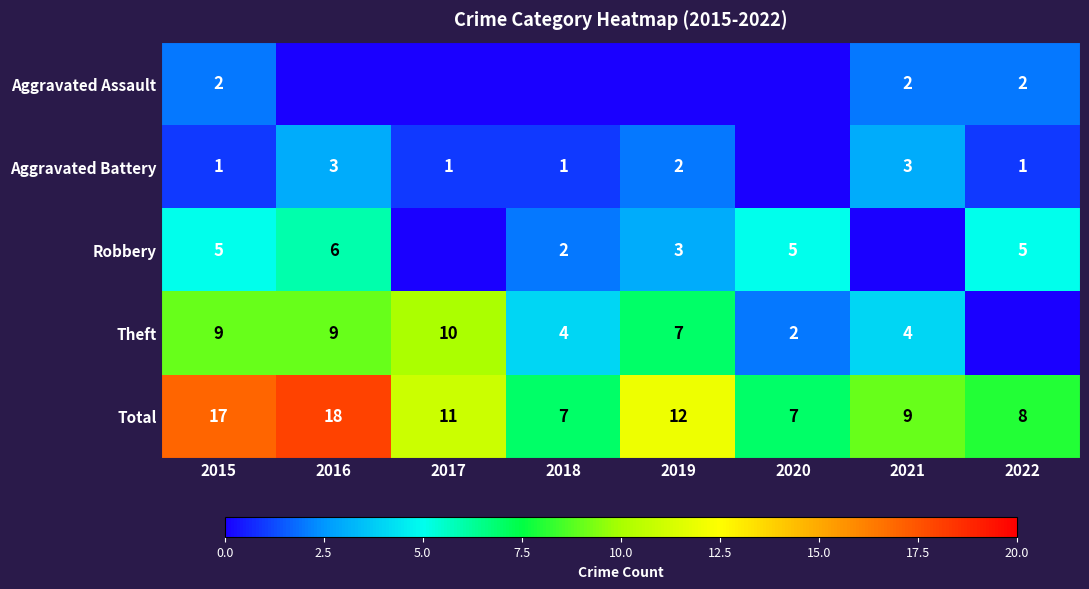

Which category has the highest value across all series?

2016